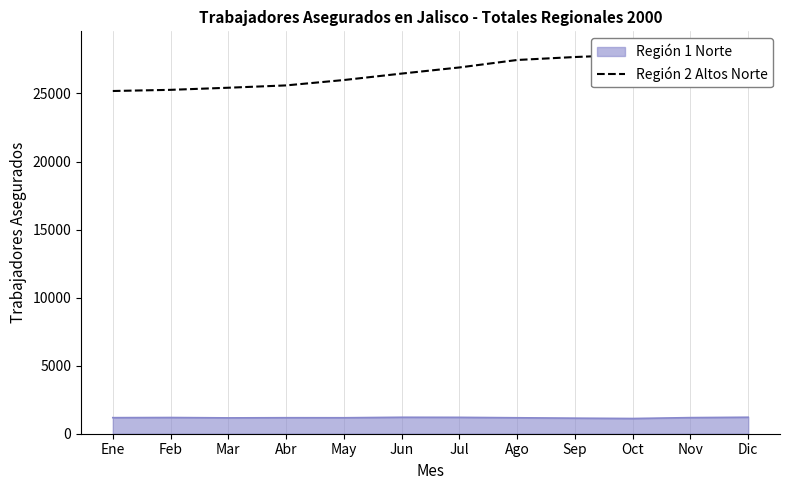

Between Mar and Dic, which is larger?

Dic